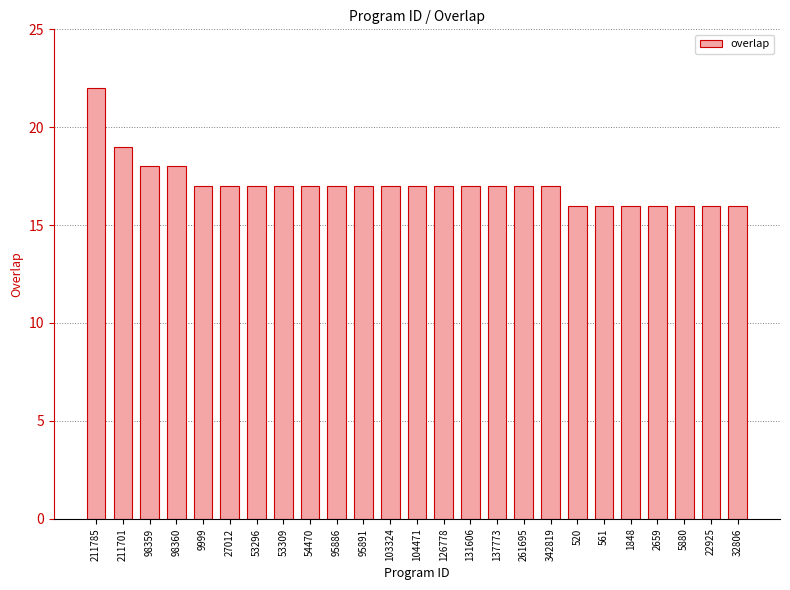

Count the number of data series in this chart.

1